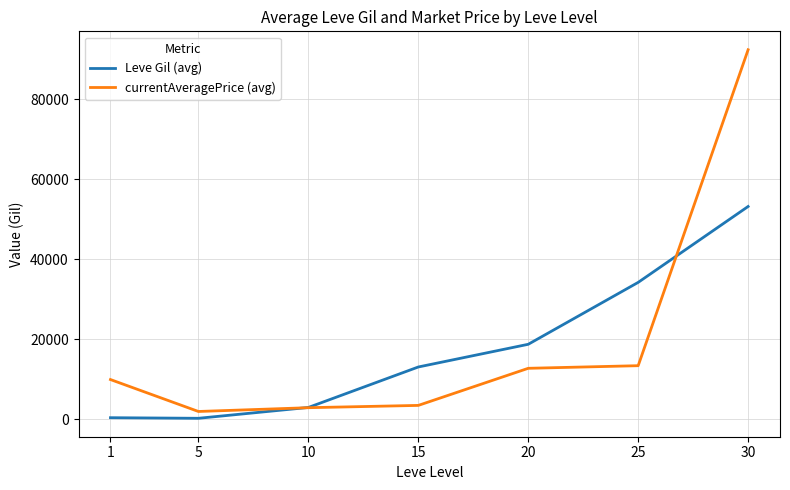

Which series ends up on top after the final intersection of Leve Gil (avg) and currentAveragePrice (avg)?

currentAveragePrice (avg)